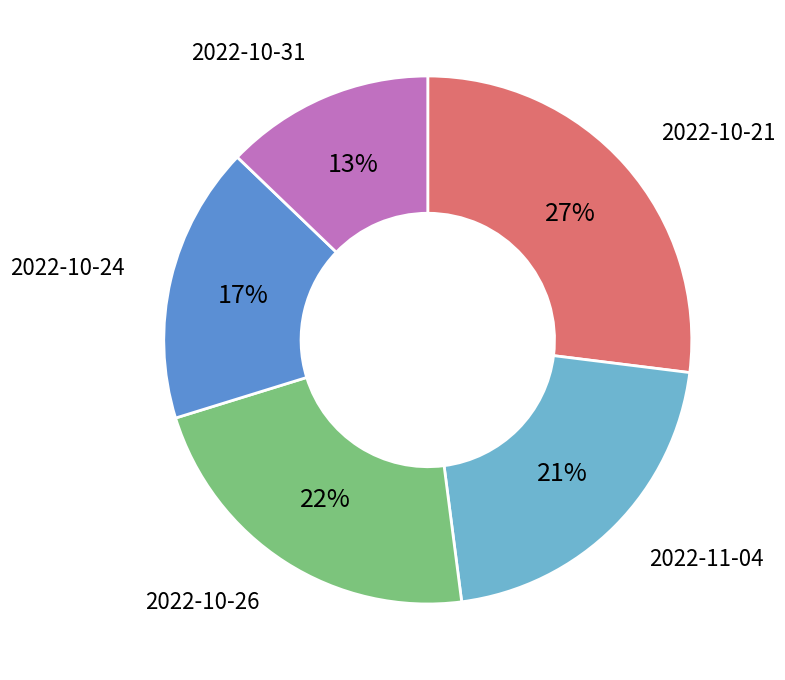

To the nearest percent, what is the difference between the largest and smallest slice percentages?

14%